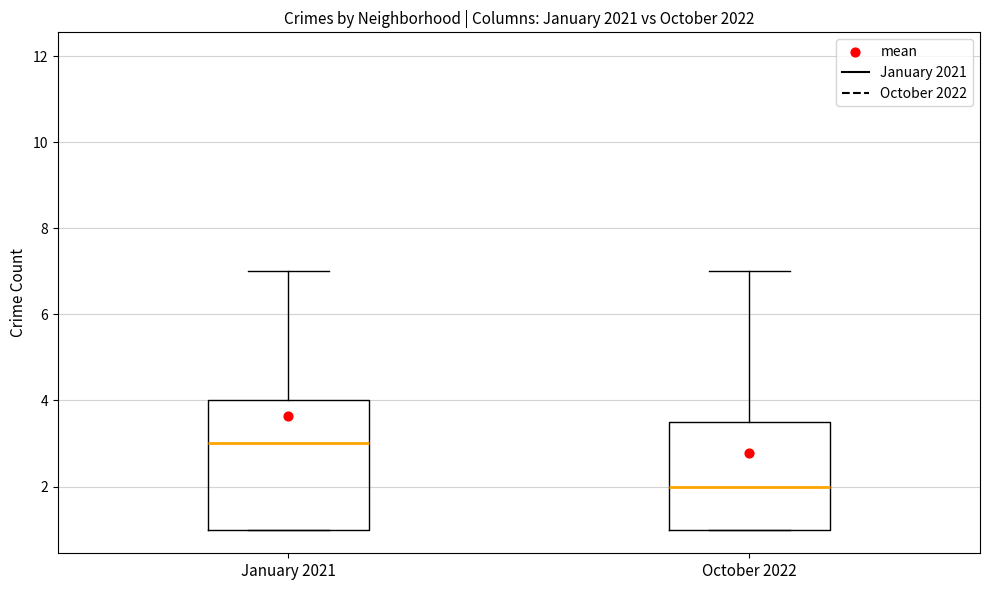

Comparing the boxes themselves (not the whiskers), which one is the tallest?

January 2021